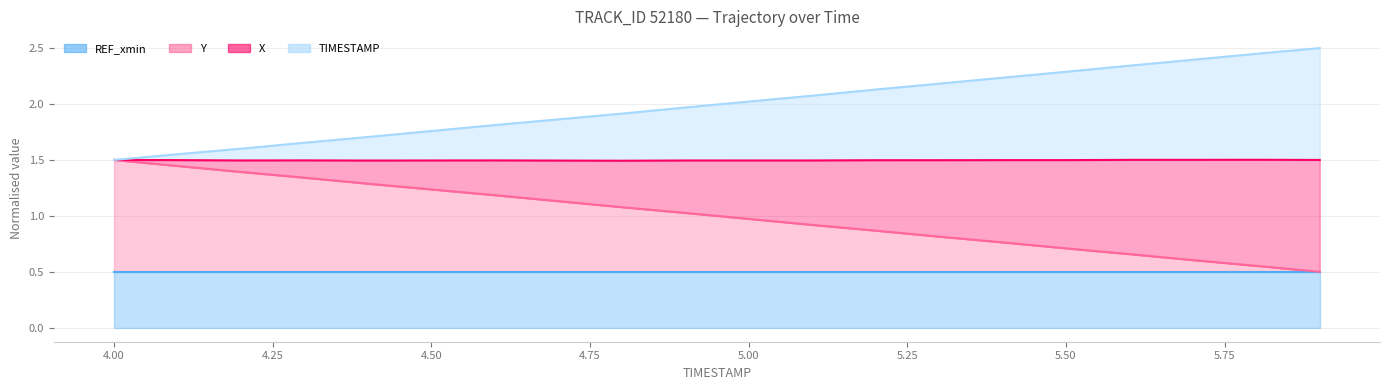

True or false: X and Y intersect in this chart.

False